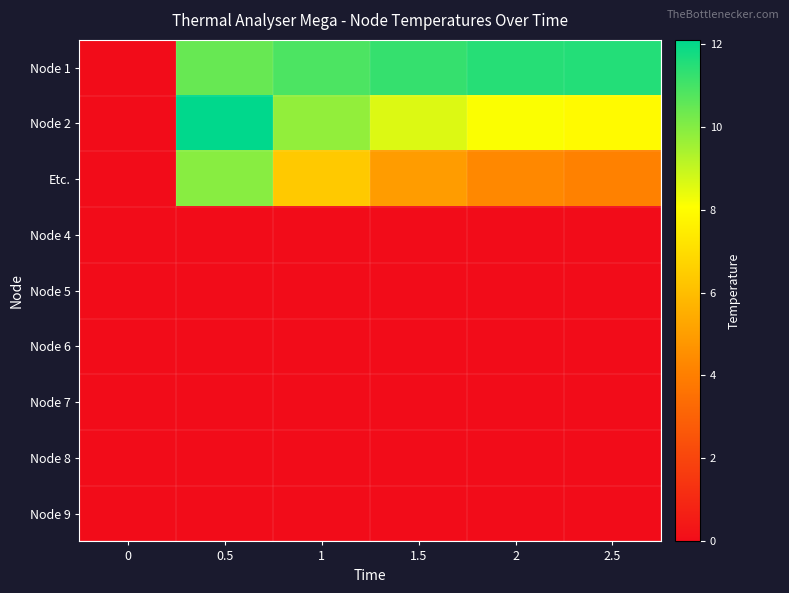

Which label corresponds to the largest value in the chart?

0.5